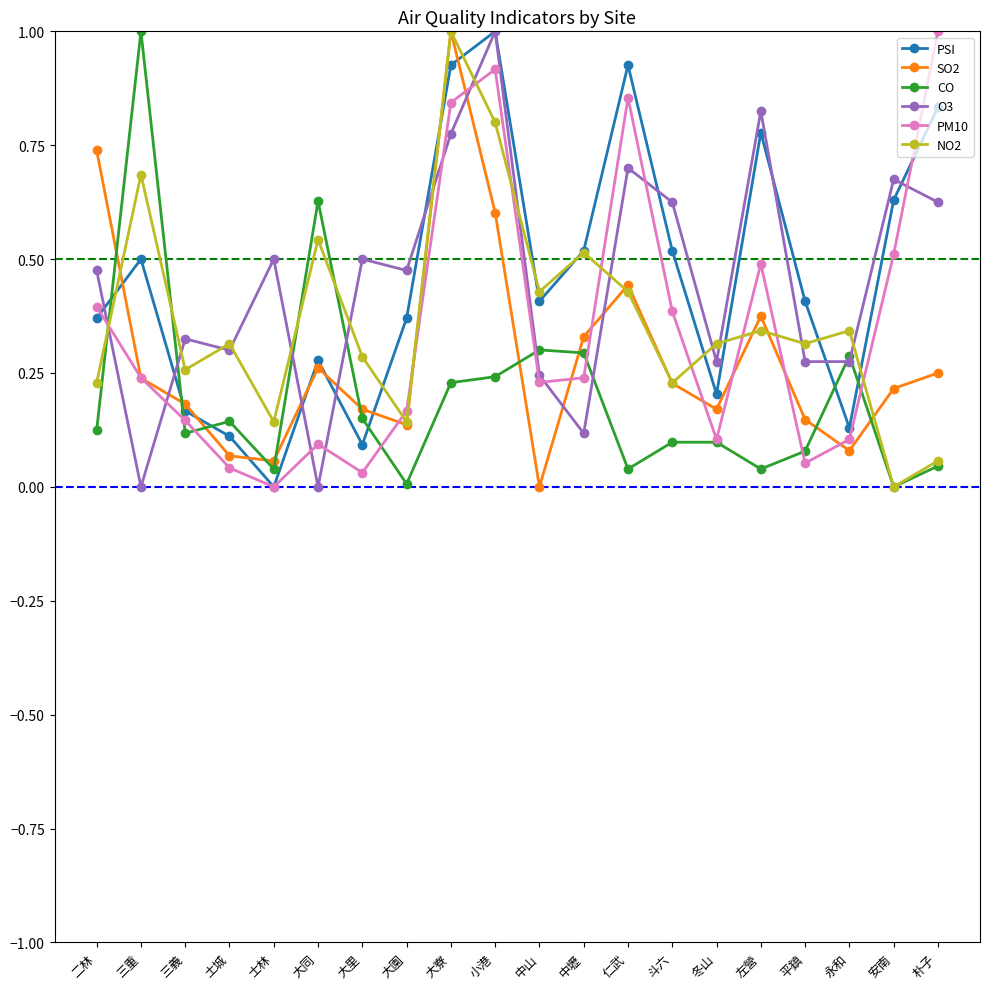

Is the value of CO at 大里 greater than the value of O3 at 冬山?

No